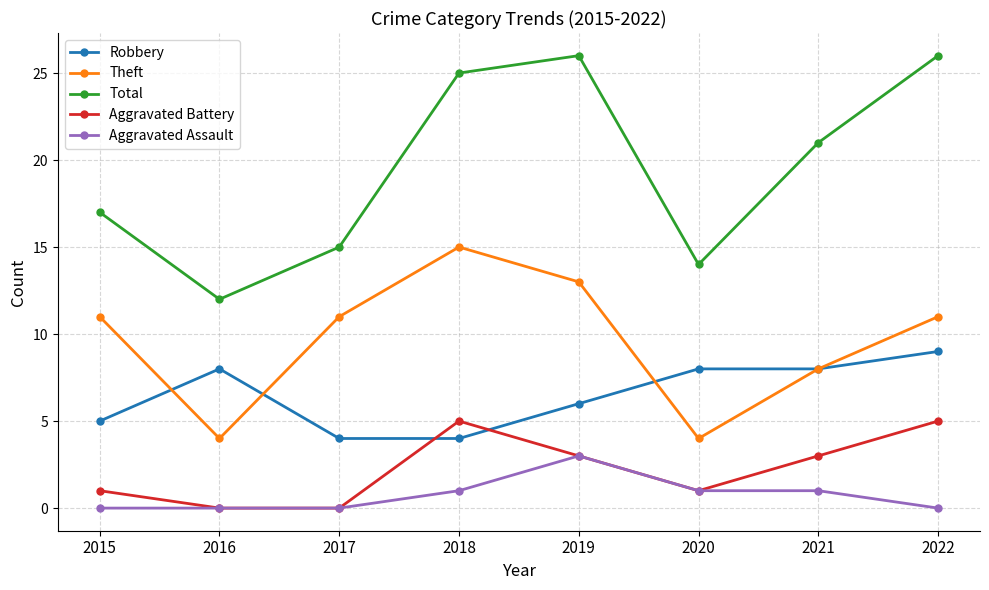

What is the average value of the Aggravated Battery series?

2